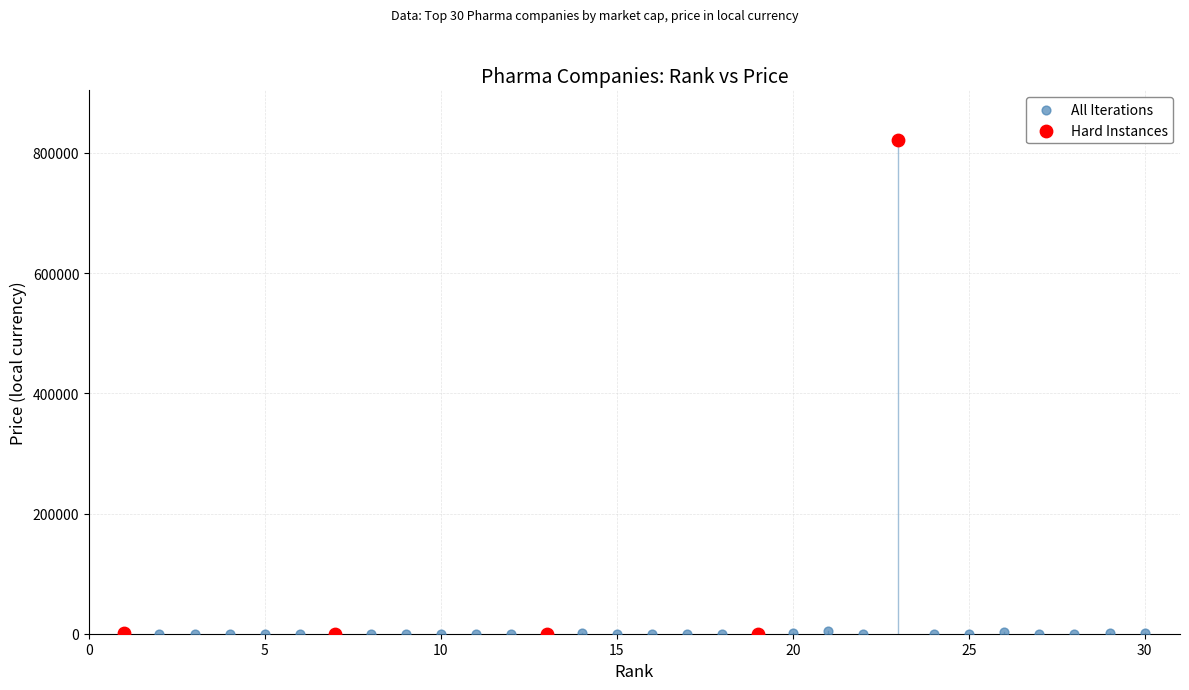

Which series reaches the maximum Y coordinate?

Hard Instances